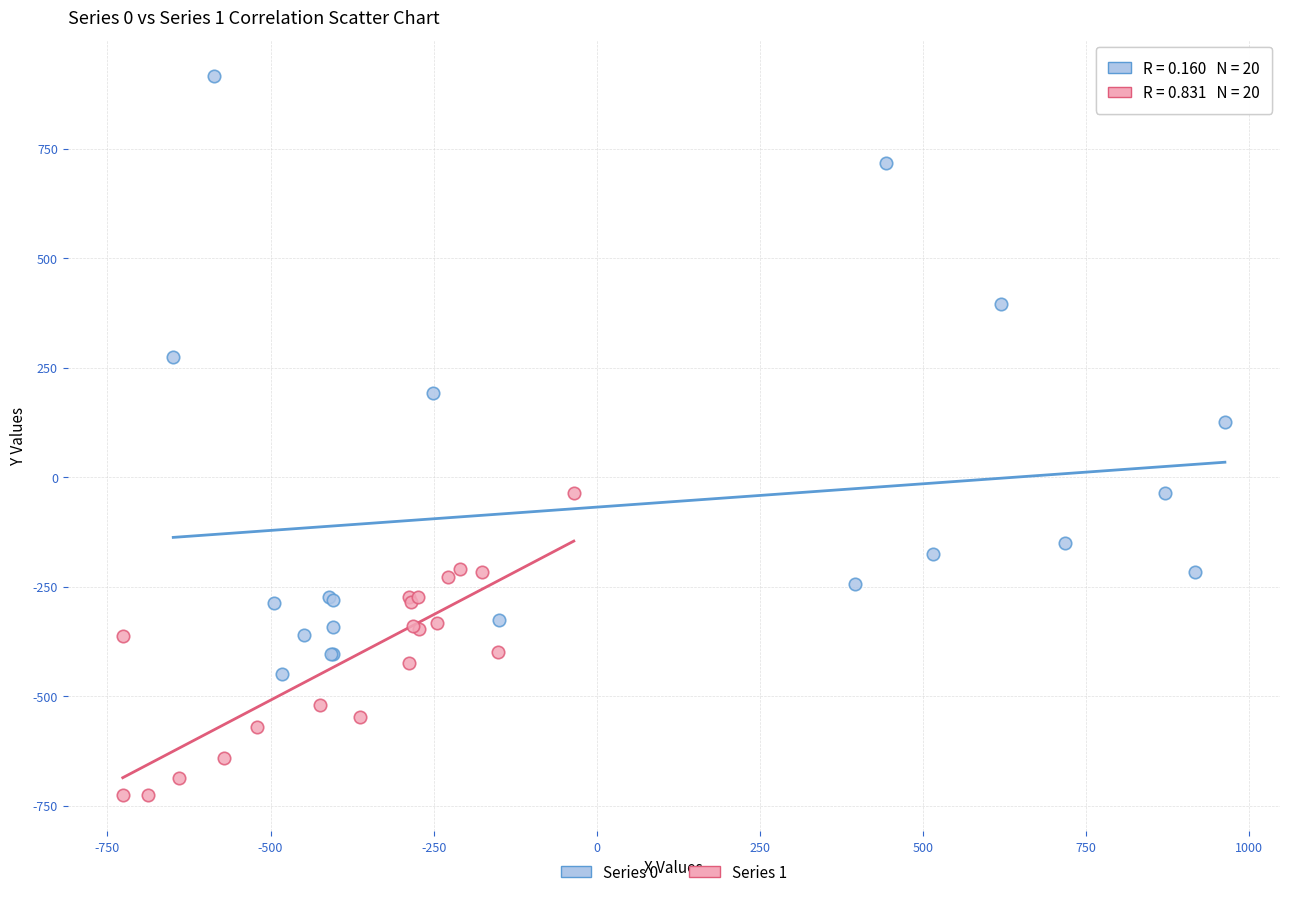

Which series has the widest spread of Y values?

Series 0